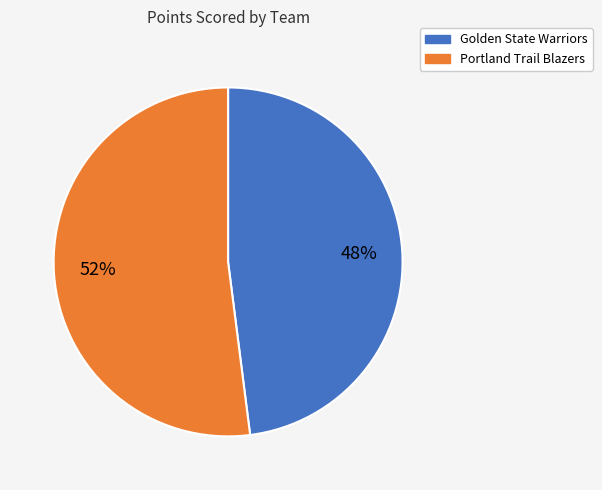

To the nearest percent, what percentage of the pie is Golden State Warriors?

48%